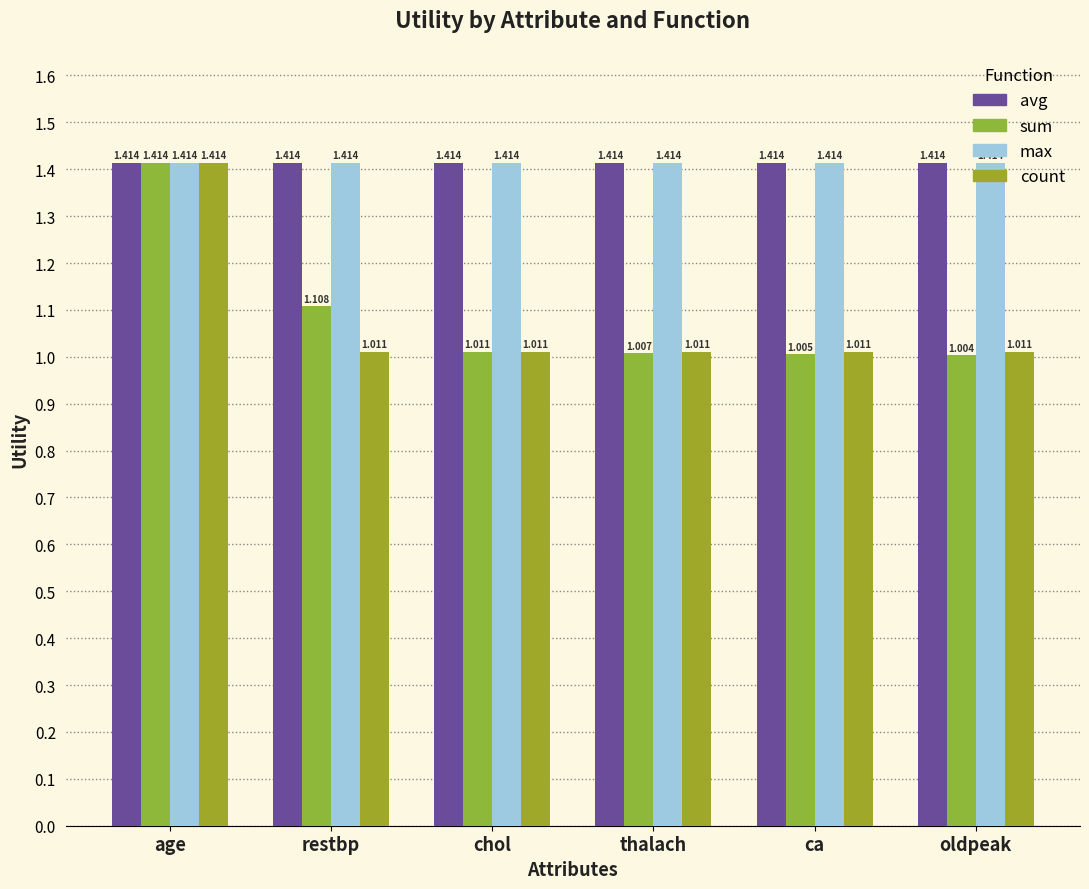

What is the total value across all series at thalach?

4.8